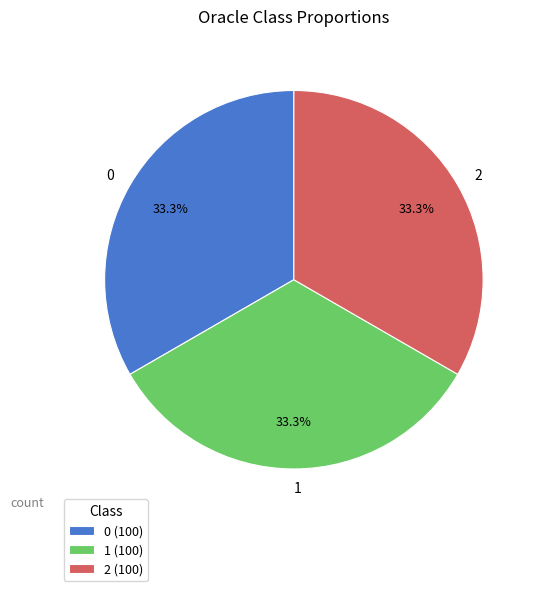

Is there a majority slice in this chart?

No